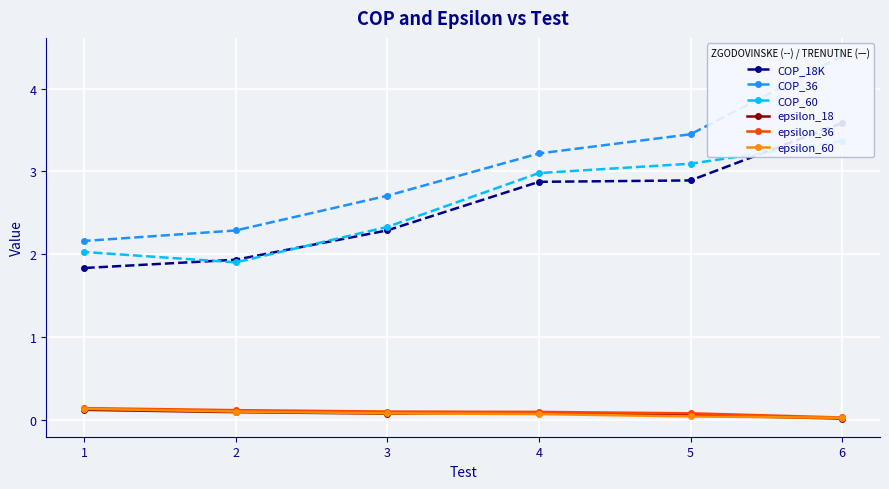

True or false: COP_18K and epsilon_60 cross at least once.

False